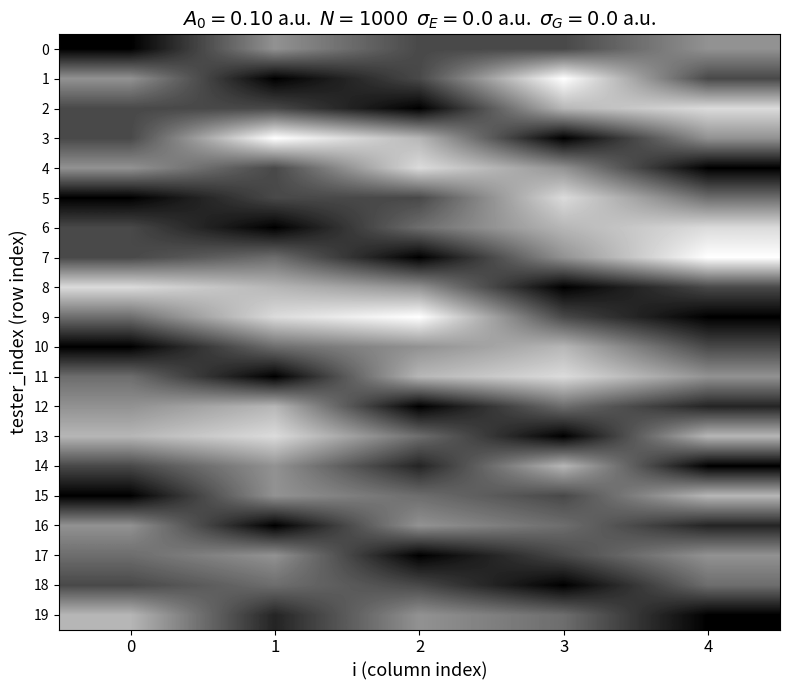

Rank the series at 0 from highest to lowest value.

0, 5, 10, 15, 2, 3, 6, 7, 14, 18, 9, 11, 17, 1, 4, 12, 16, 13, 19, 8